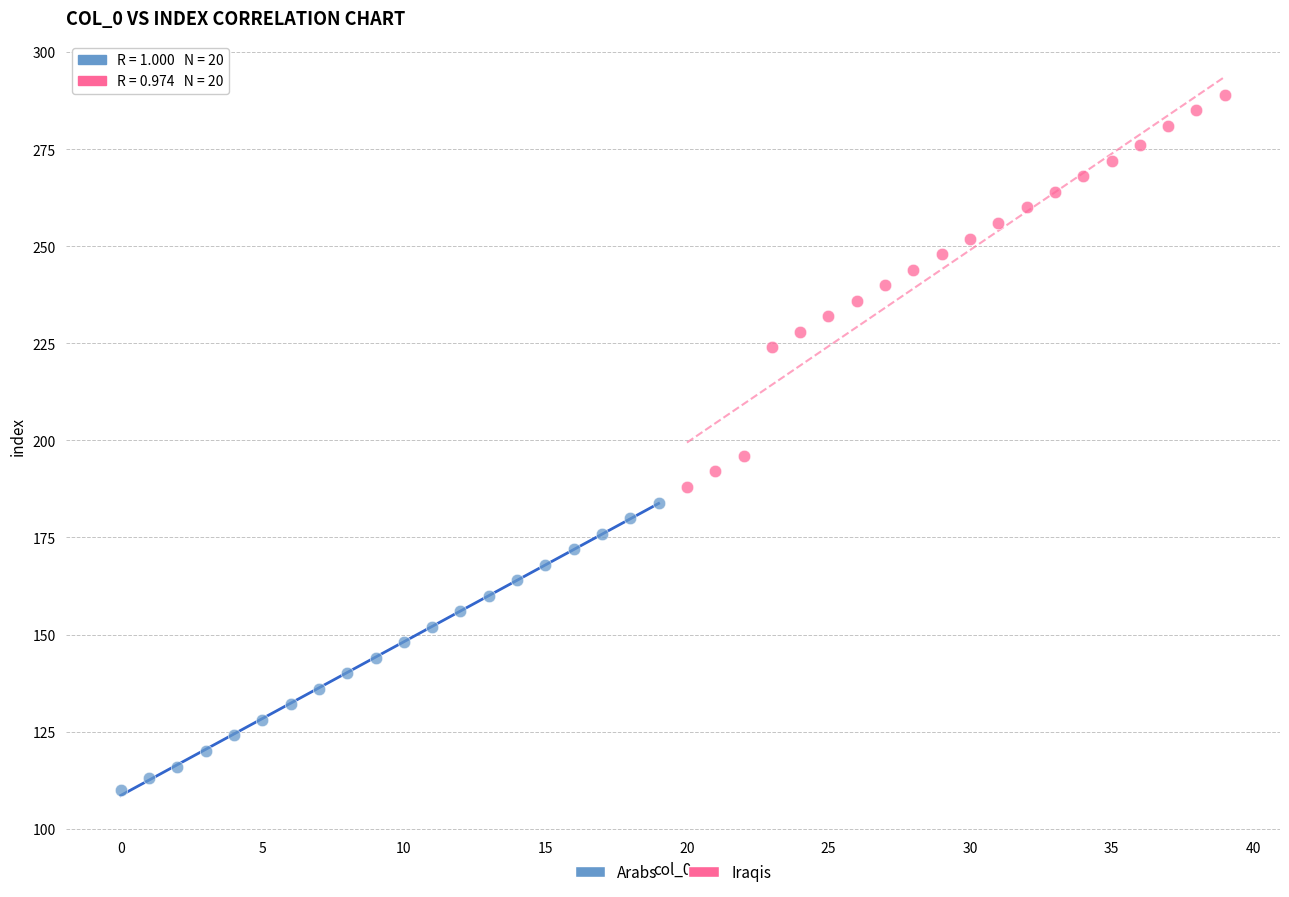

Which series contains the highest Y value?

Iraqis